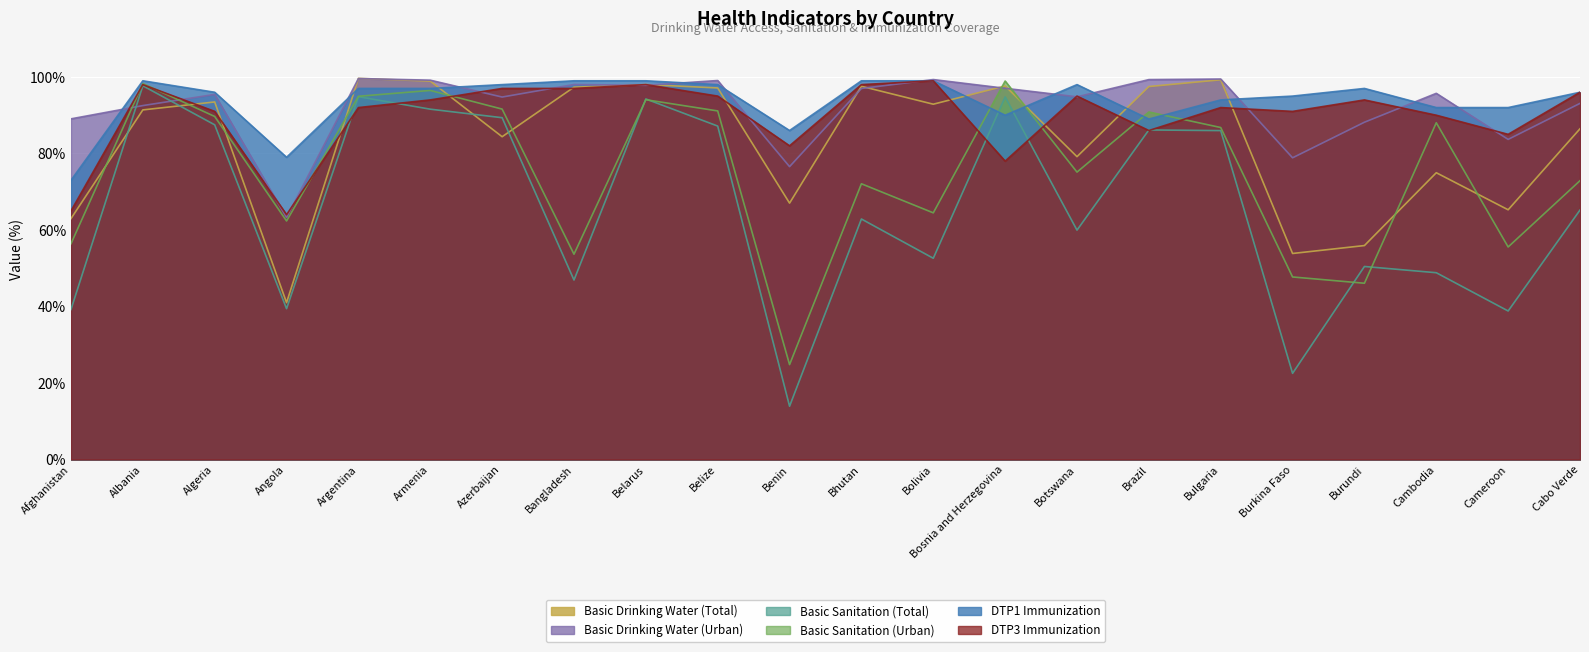

Which series has the largest range (max minus min)?

Basic Sanitation (Total)